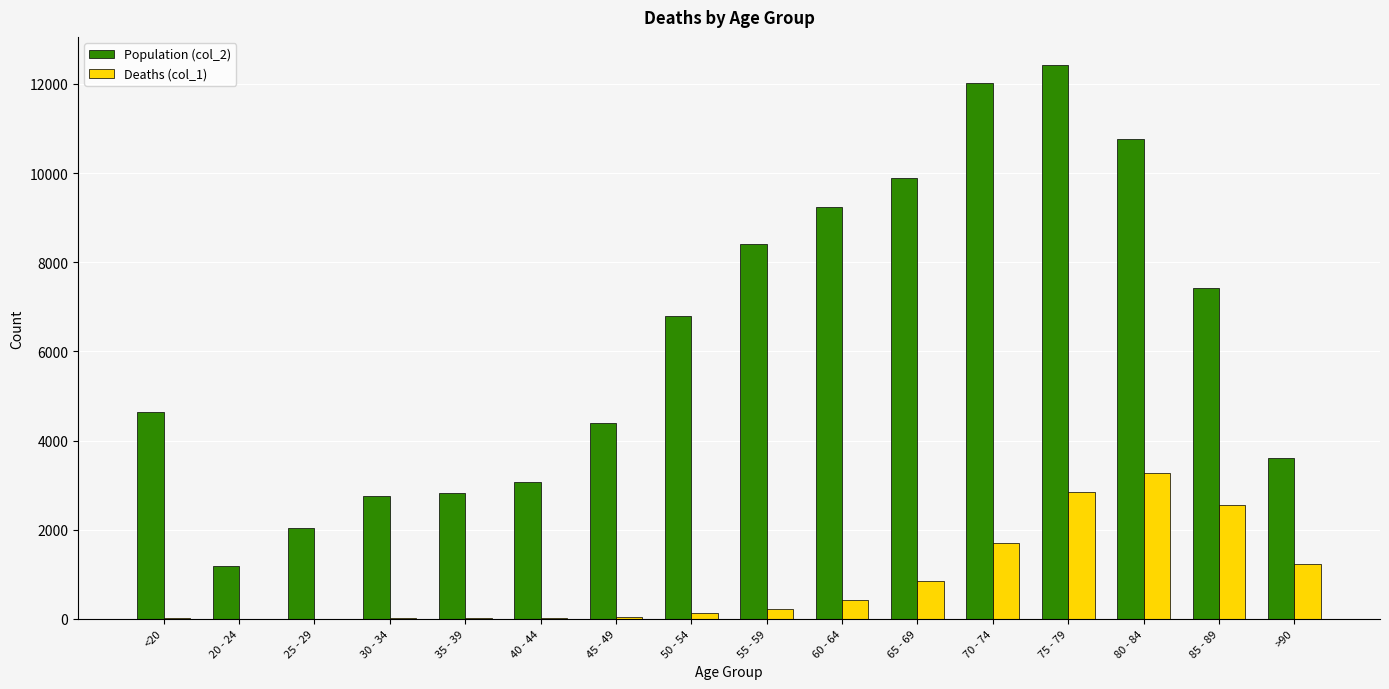

At which category is the sum across all series the highest?

75 - 79